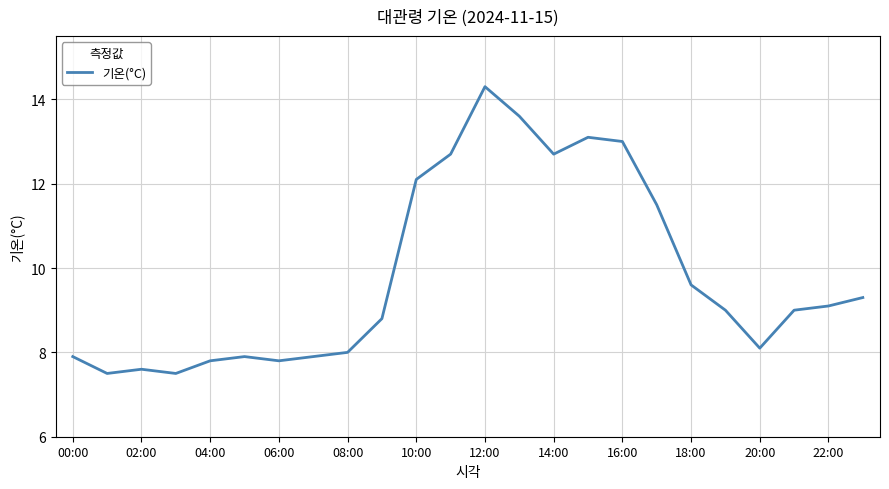

What is the greatest value displayed?

14.3